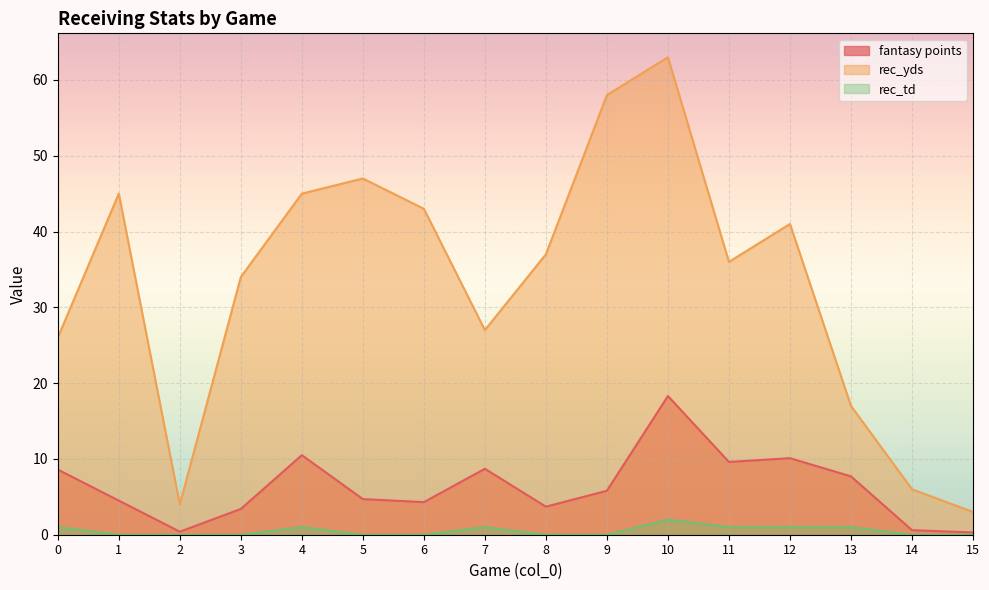

Rank the series by their average value, from lowest to highest.

rec_td, fantasy points, rec_yds